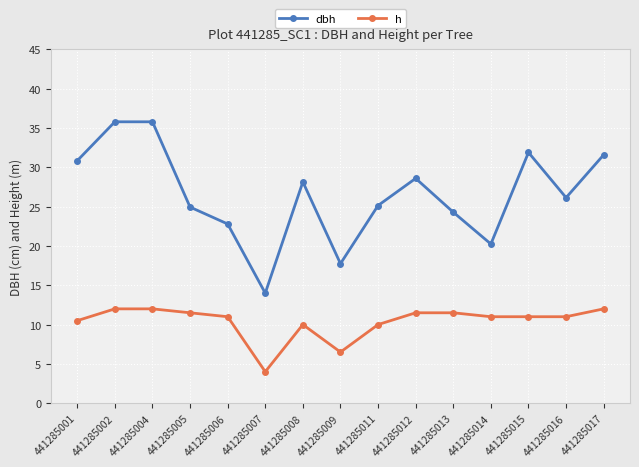

How many interior local valleys does the dbh series have?

4